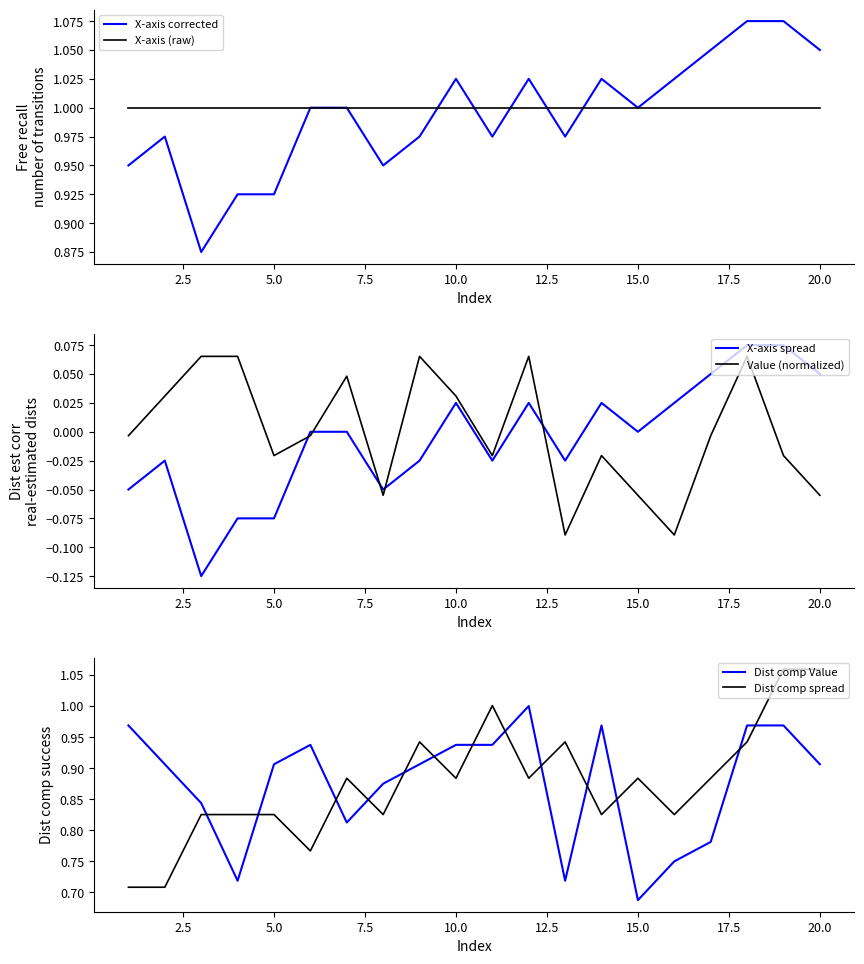

Is it true that Value (normalized) equals 0.0 at 20.0?

False